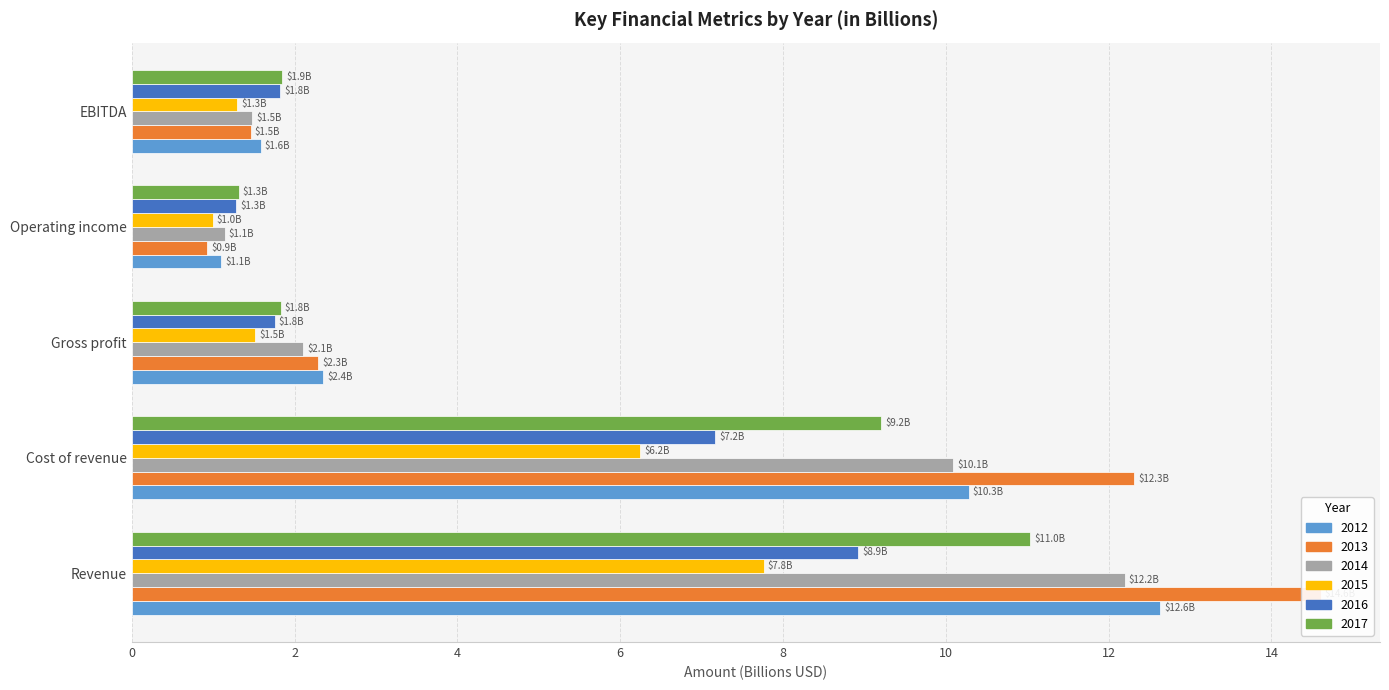

Reading left to right, list all the values displayed in this chart.

2012: Revenue=12.6	Cost of revenue=10.3	Gross profit=2.4	Operating income=1.1	EBITDA=1.6
2013: Revenue=14.6	Cost of revenue=12.3	Gross profit=2.3	Operating income=0.9	EBITDA=1.5
2014: Revenue=12.2	Cost of revenue=10.1	Gross profit=2.1	Operating income=1.1	EBITDA=1.5
2015: Revenue=7.8	Cost of revenue=6.2	Gross profit=1.5	Operating income=1.0	EBITDA=1.3
2016: Revenue=8.9	Cost of revenue=7.2	Gross profit=1.8	Operating income=1.3	EBITDA=1.8
2017: Revenue=11.0	Cost of revenue=9.2	Gross profit=1.8	Operating income=1.3	EBITDA=1.9